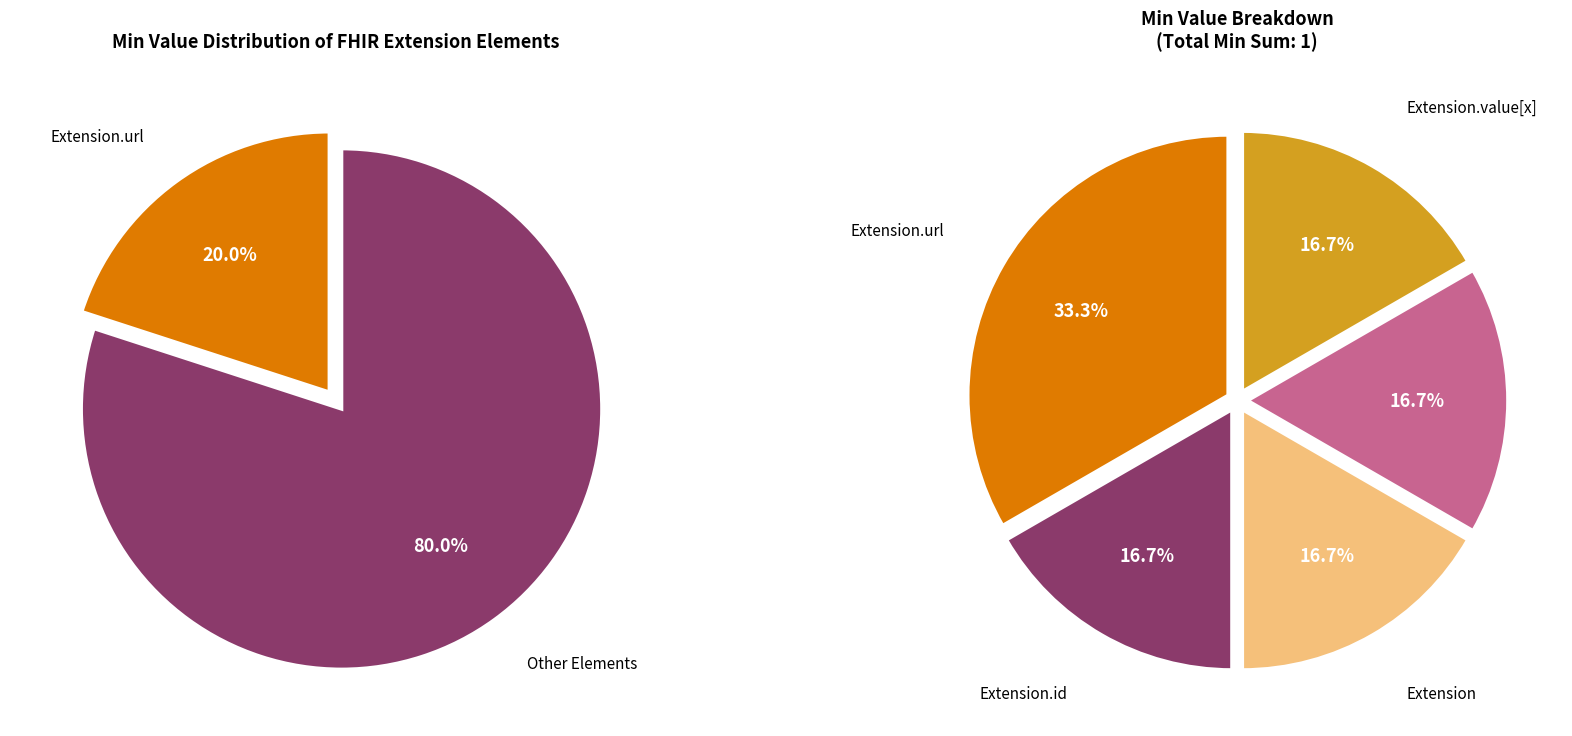

What is the change in value from Extension.url to Extension.value[x]?

-1